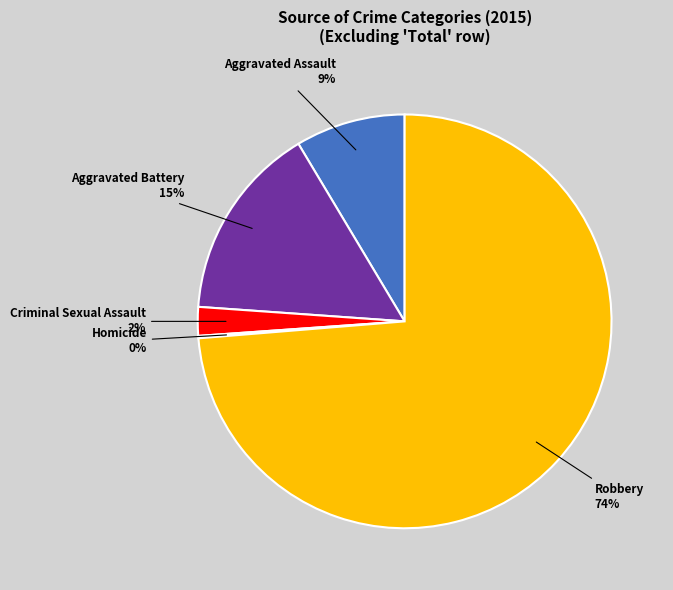

What percentage is the Criminal Sexual Assault slice, to the nearest percent?

2%